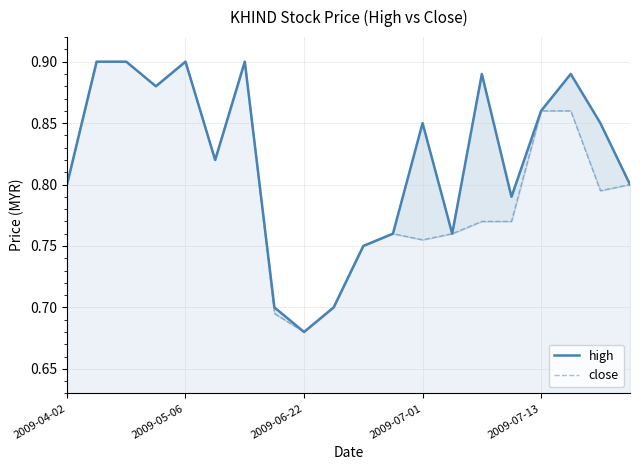

Does the chart display data point markers on the line(s)?

No